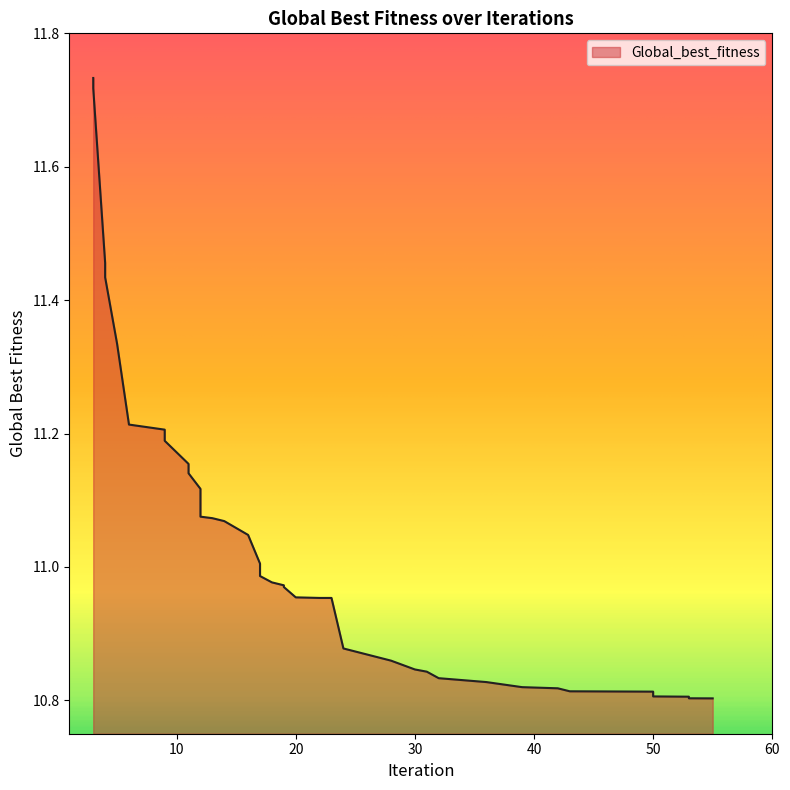

What is the greatest value displayed?

11.7